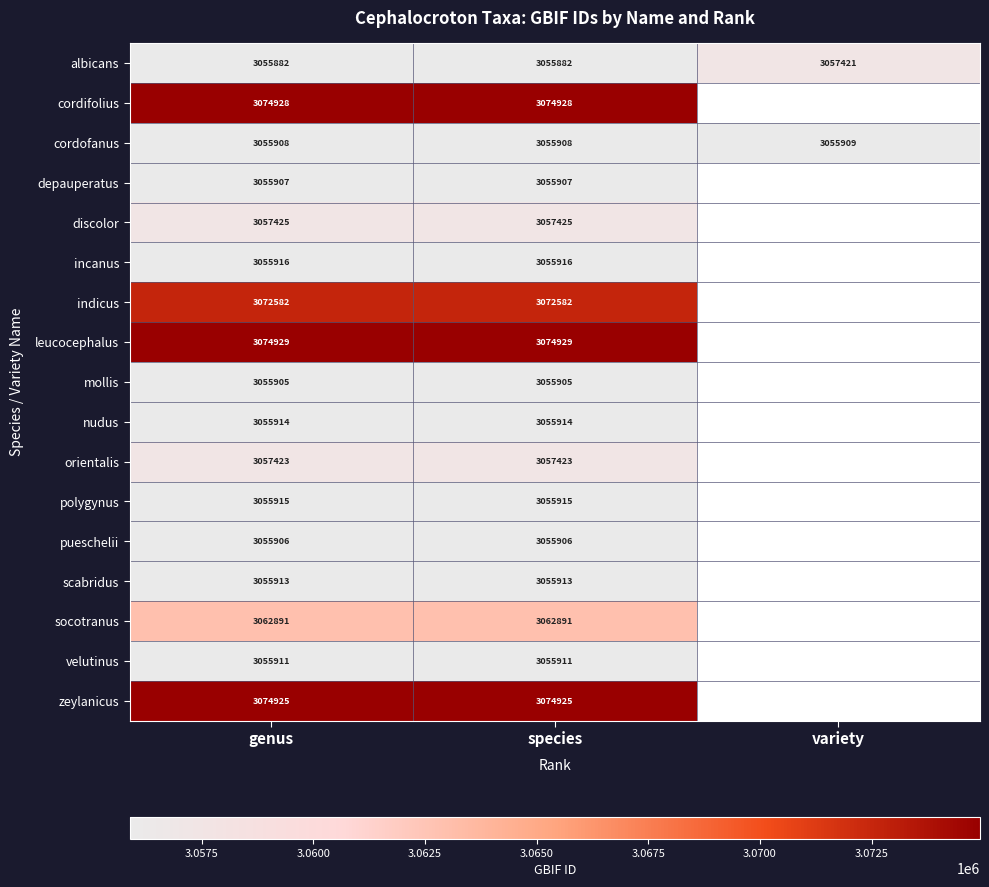

What is the difference between the maximum and minimum values in the albicans series?

1539